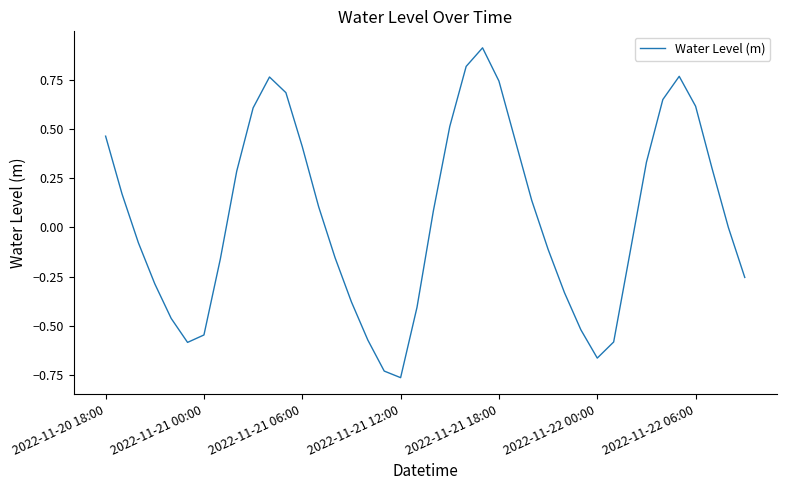

What is the difference between the maximum and minimum values?

1.7